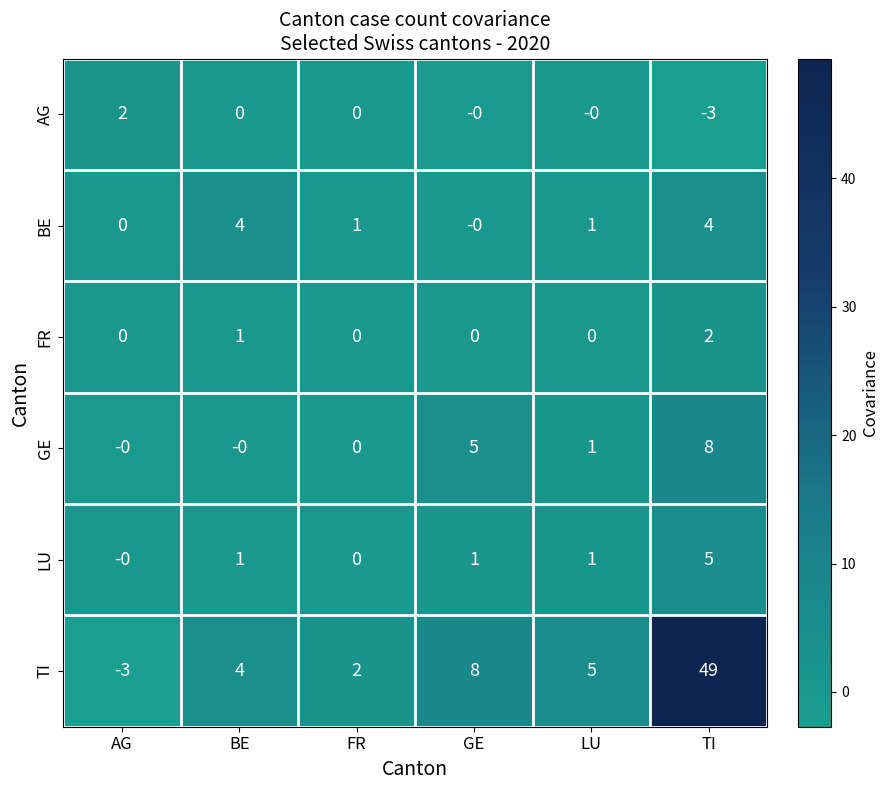

The value of GE at LU is 1. True or false?

True